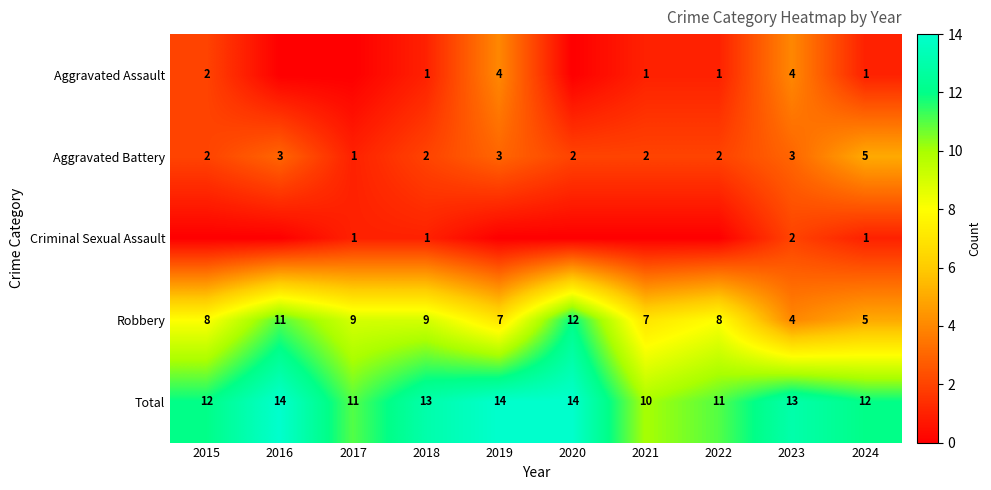

Count the Aggravated Battery values in the range 2 to 3.

8